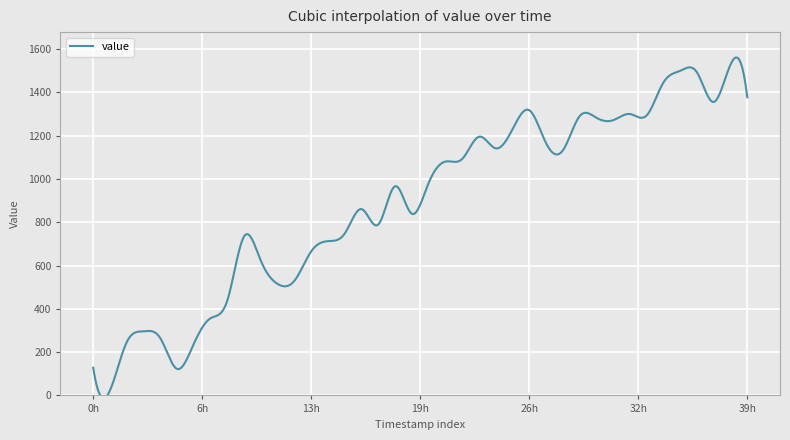

What is the greatest value displayed?

1561.1